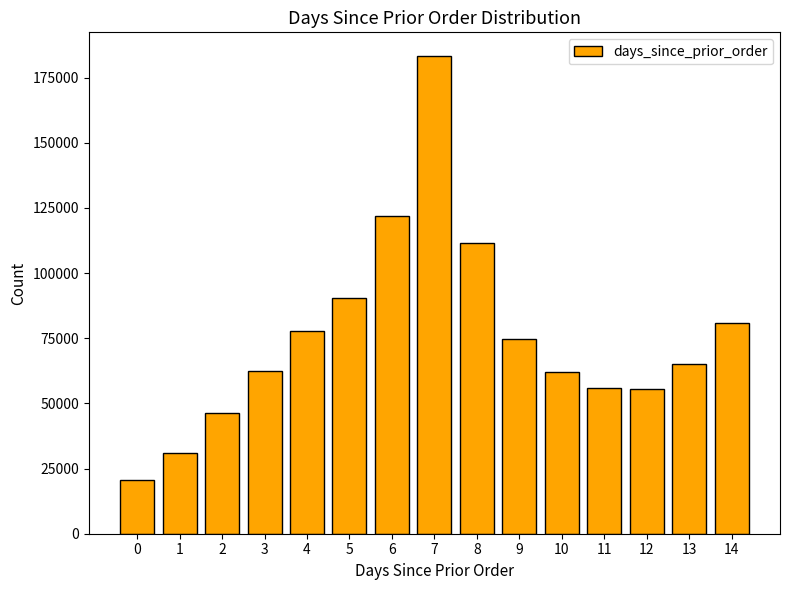

How many values are below 65156?

7